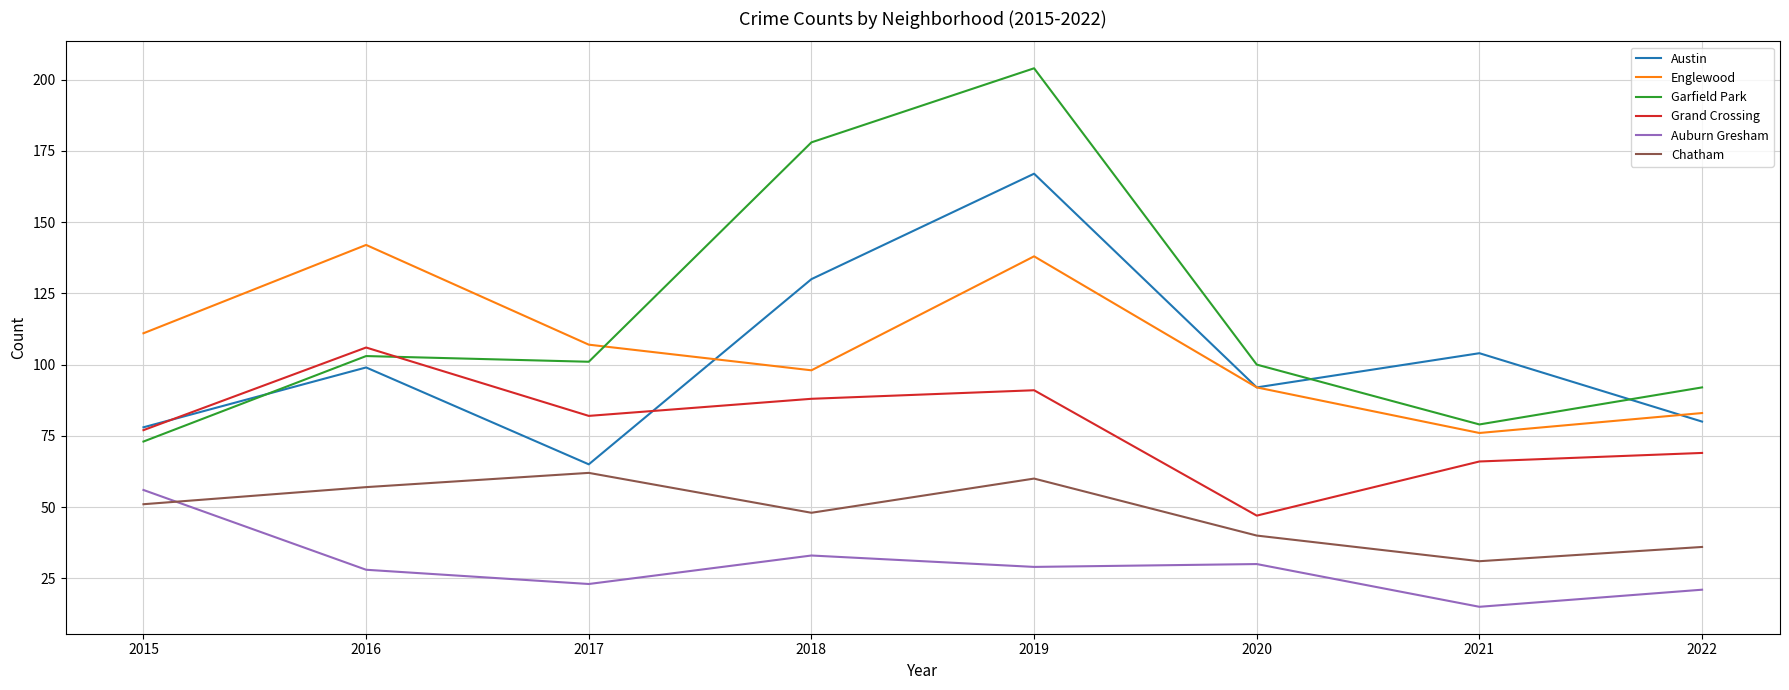

What is the spread (max minus min) of values at 2020?

70